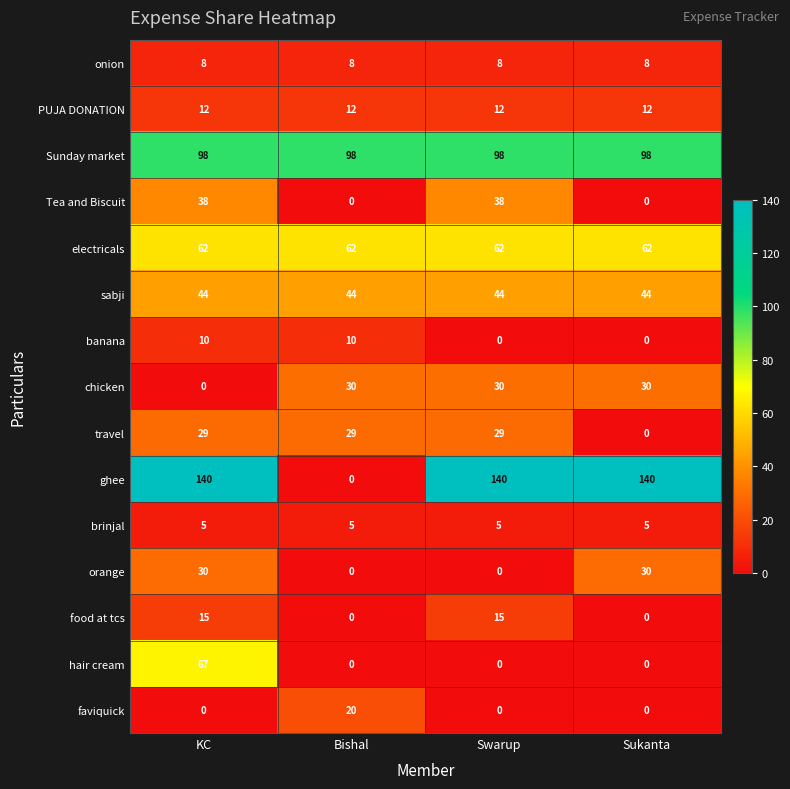

How many distinct data groups are displayed?

15